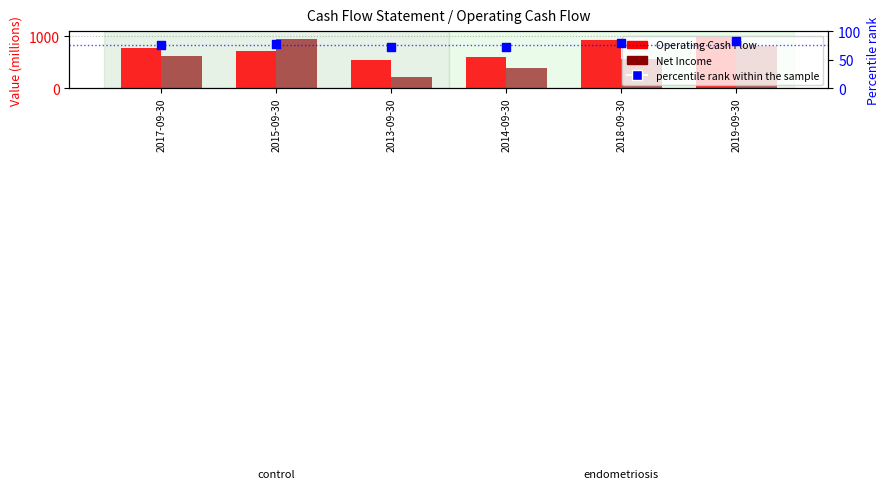

What is the total value across all series at 2013-09-30?

832